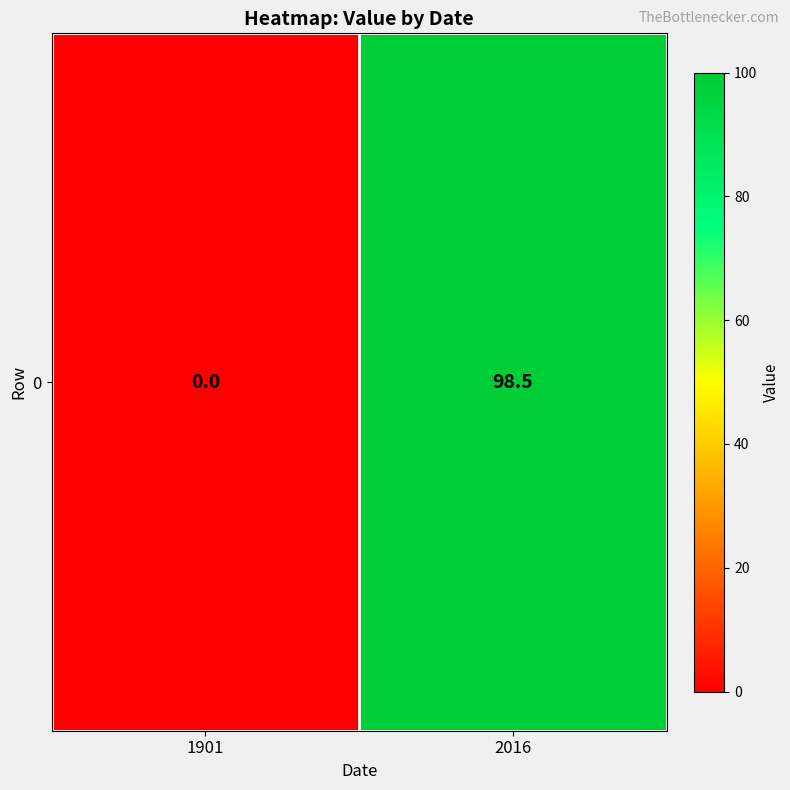

Reading left to right, what are all the values shown in this chart?

0.0	98.5